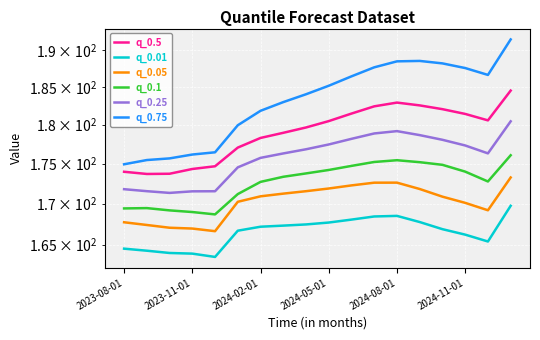

What is the difference between the highest and lowest values at 17?

21.8